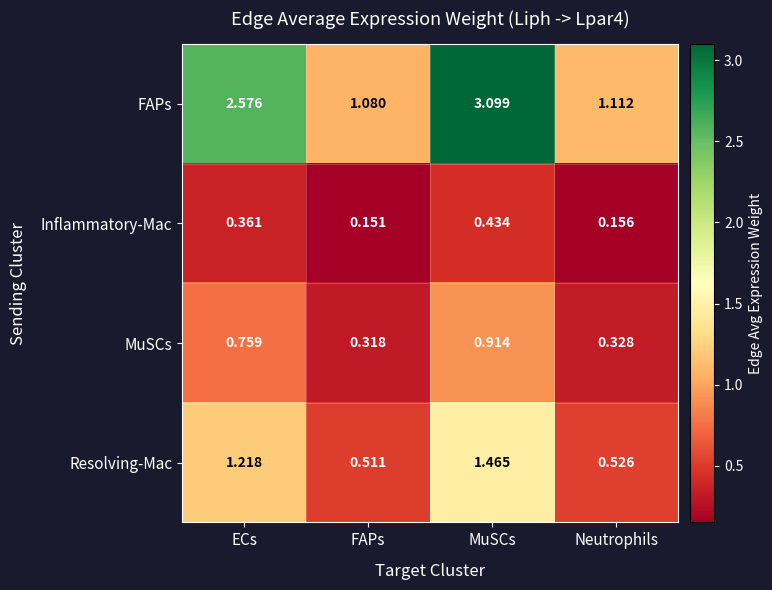

At how many categories does at least one series exceed 0?

4